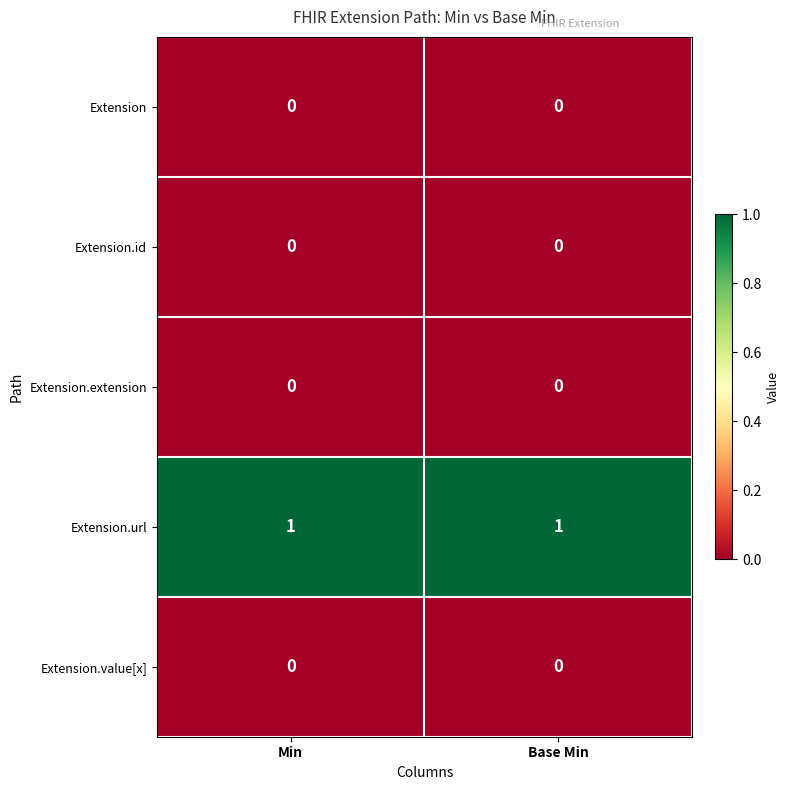

Reading left to right, what are all the values shown in this chart?

Extension: Min=0	Base Min=0
Extension.id: Min=0	Base Min=0
Extension.extension: Min=0	Base Min=0
Extension.url: Min=1	Base Min=1
Extension.value[x]: Min=0	Base Min=0